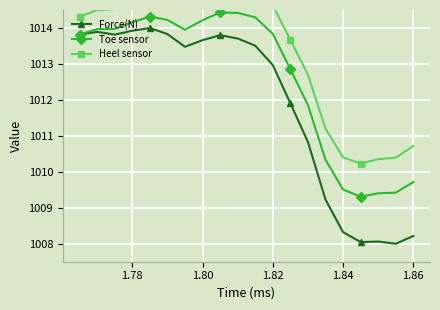

Which series has the widest spread of values?

Force(N)